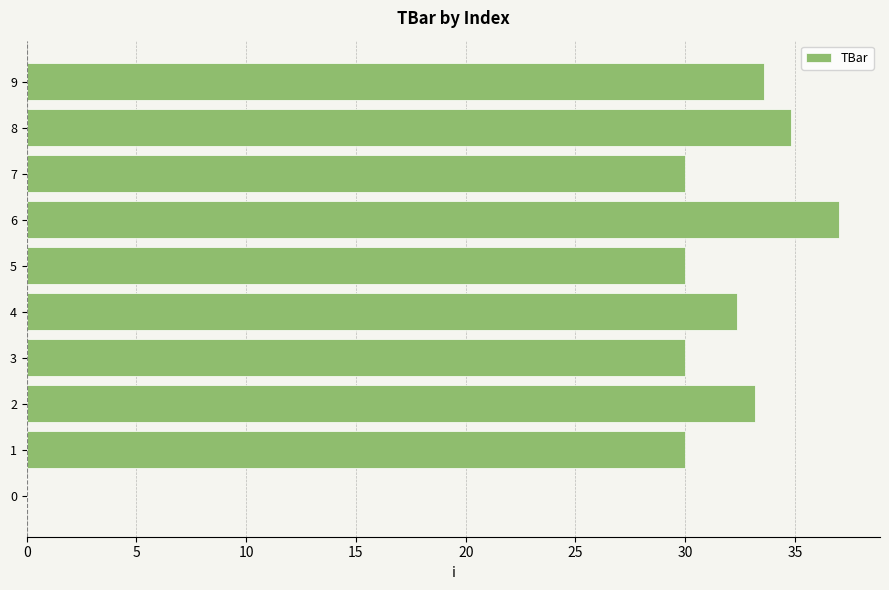

True or false: the data shows 32.4 at 4.

True